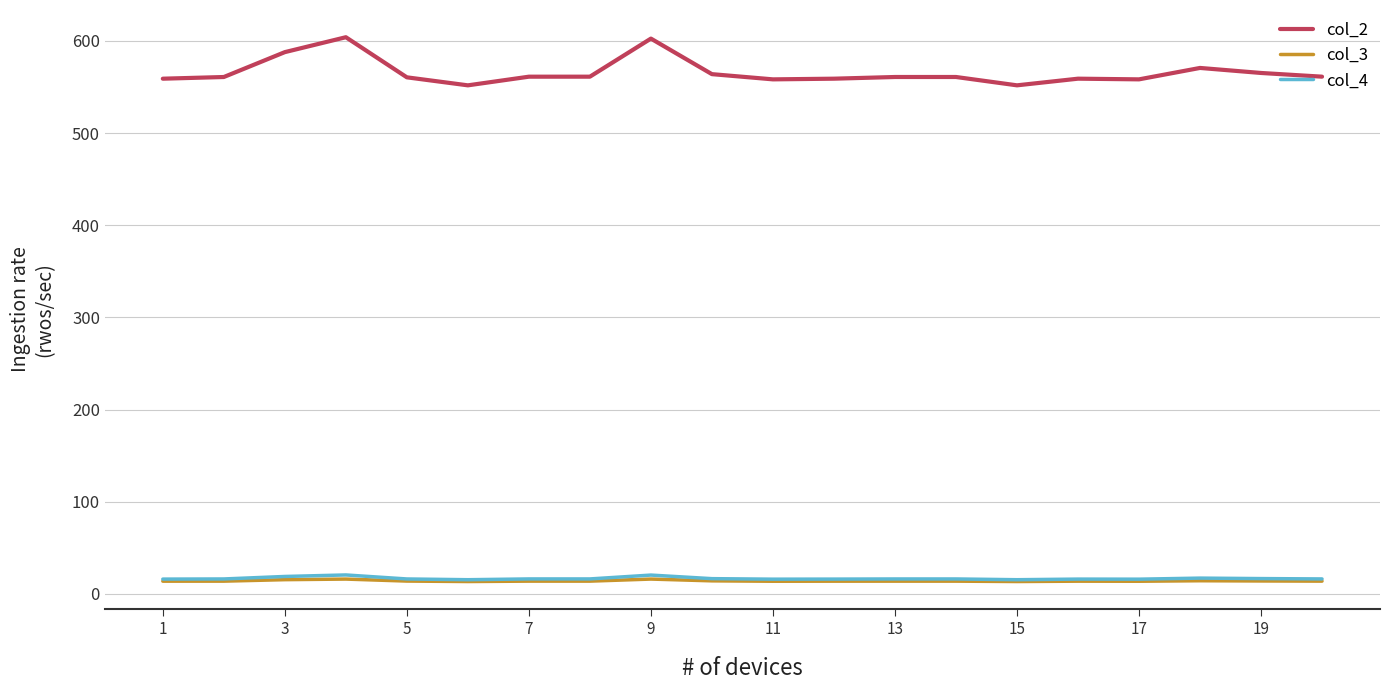

Does the chart display data point markers on the line(s)?

No